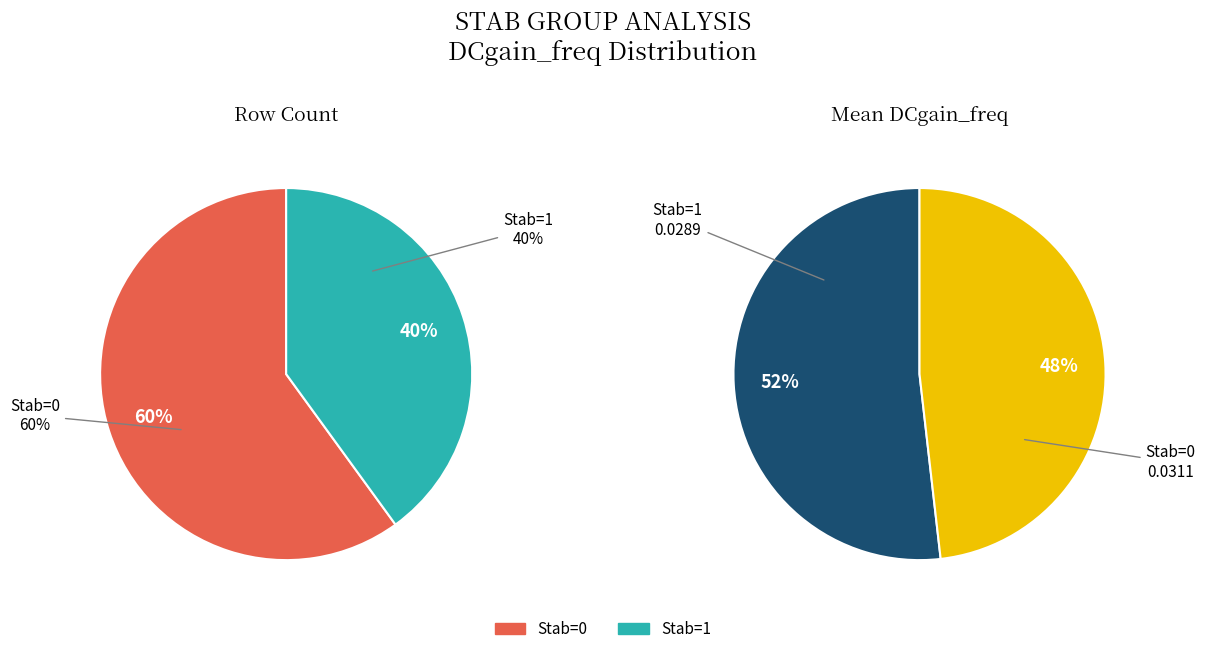

Which category has the biggest portion of the pie?

Stab=0 (DCgain_freq mean)